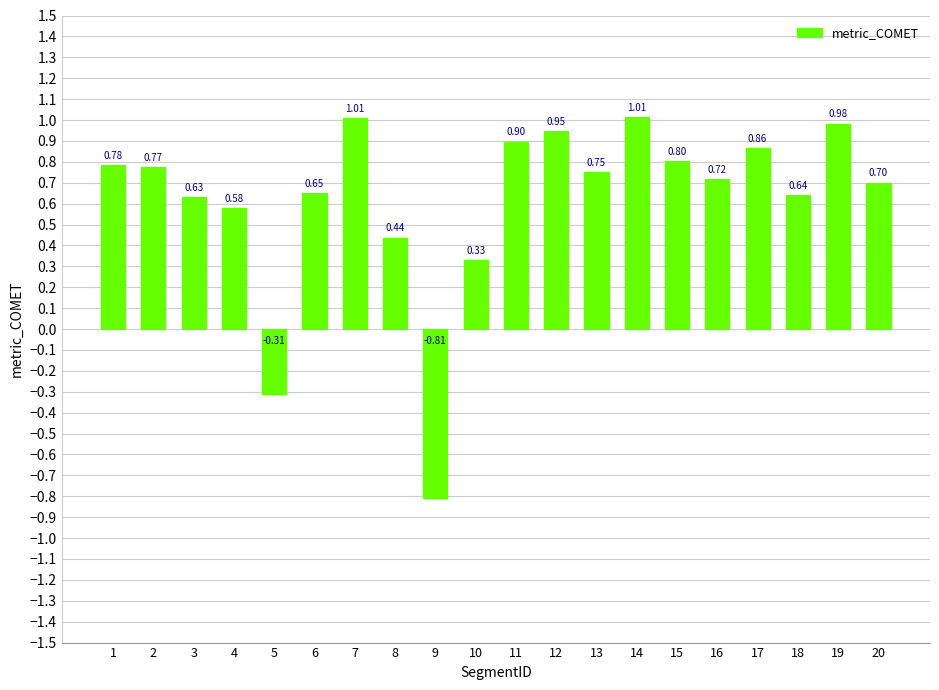

True or false: the data shows 0.7 at 13.

True